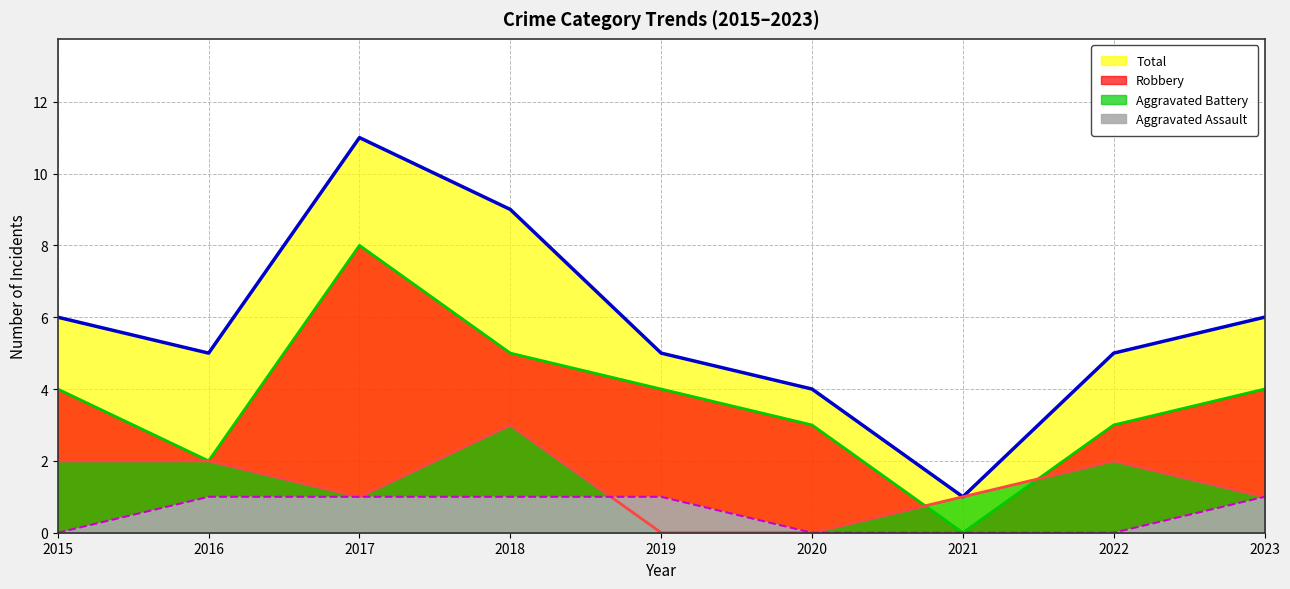

Is it true that Total equals 7 at 2017?

False